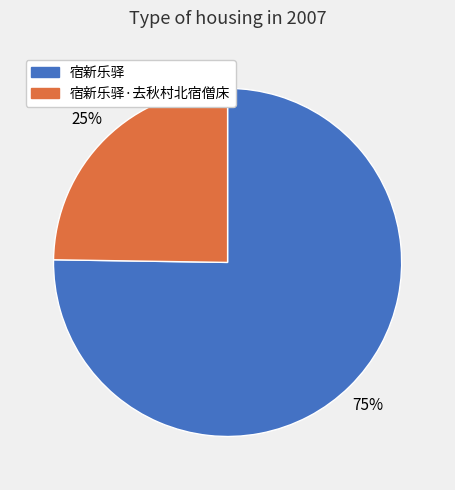

Is it true that 宿新乐驿·去秋村北宿僧床 is 36% of the pie?

False